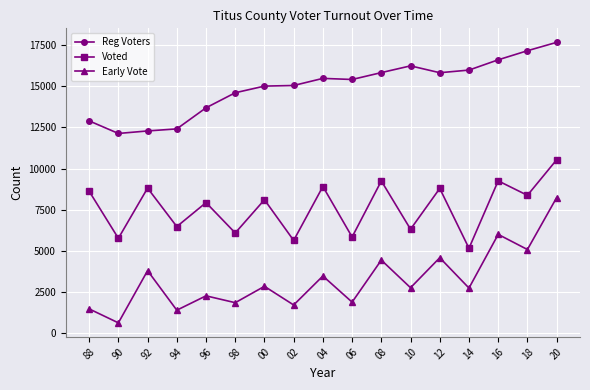

Where is Voted nearest to the value 7841?

96